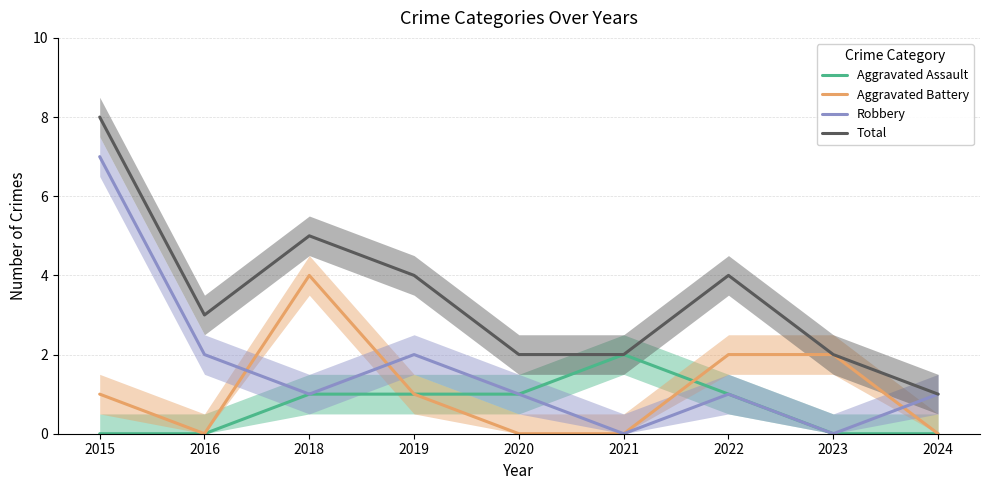

Which series has the widest spread of values?

Robbery